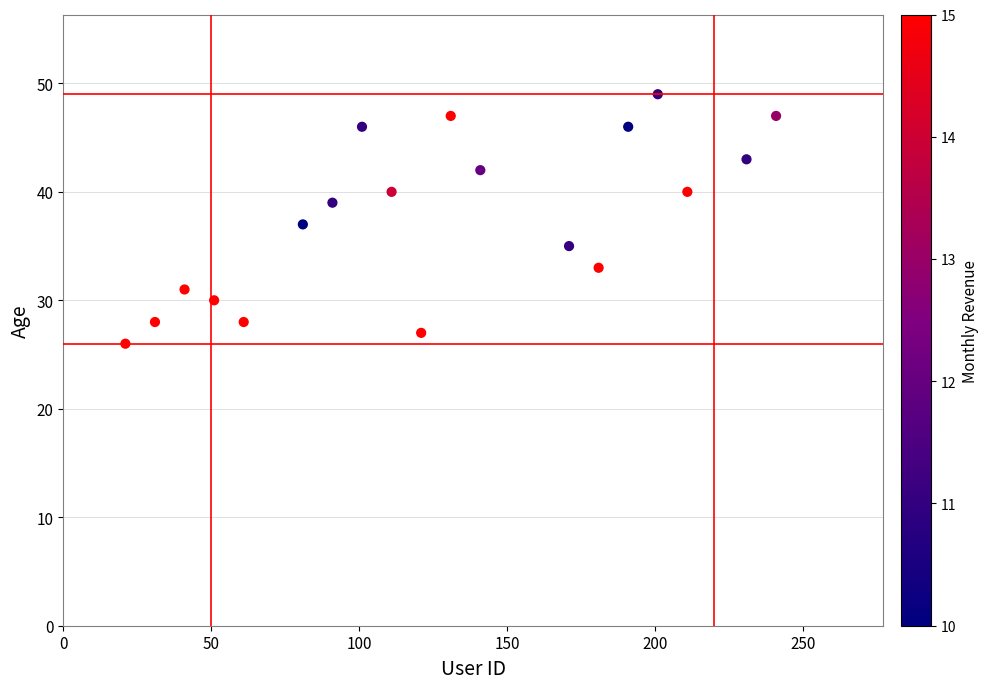

What is the range of Y values (max minus min)?

23